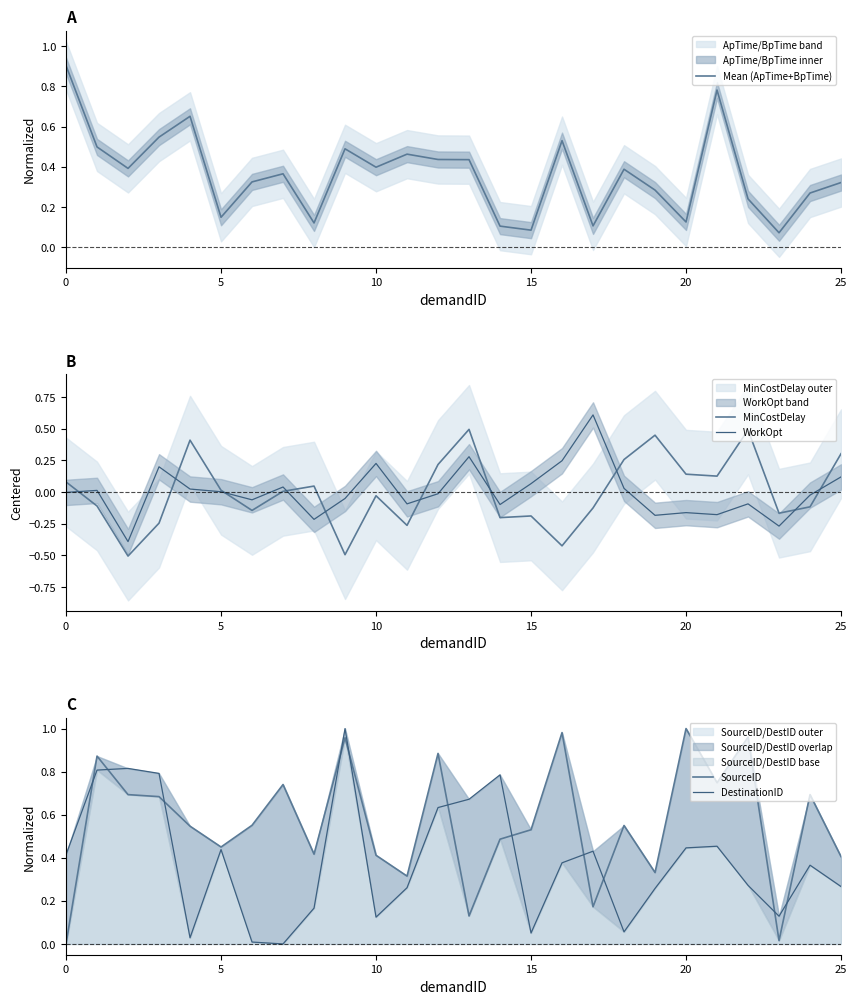

What is the label of the 14th point from the right?

12